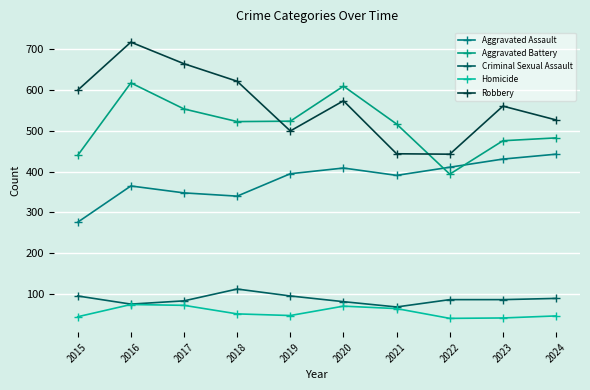

Count the number of data series in this chart.

5